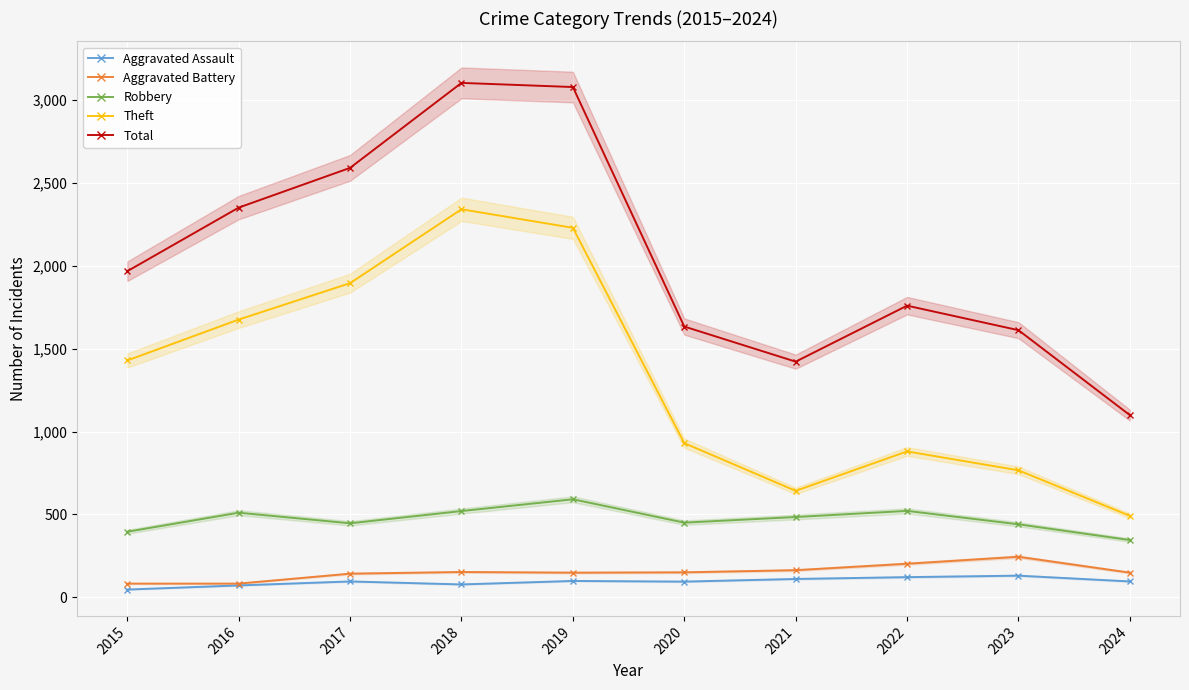

What is the value of the Total point at the 1st from the left?

1968